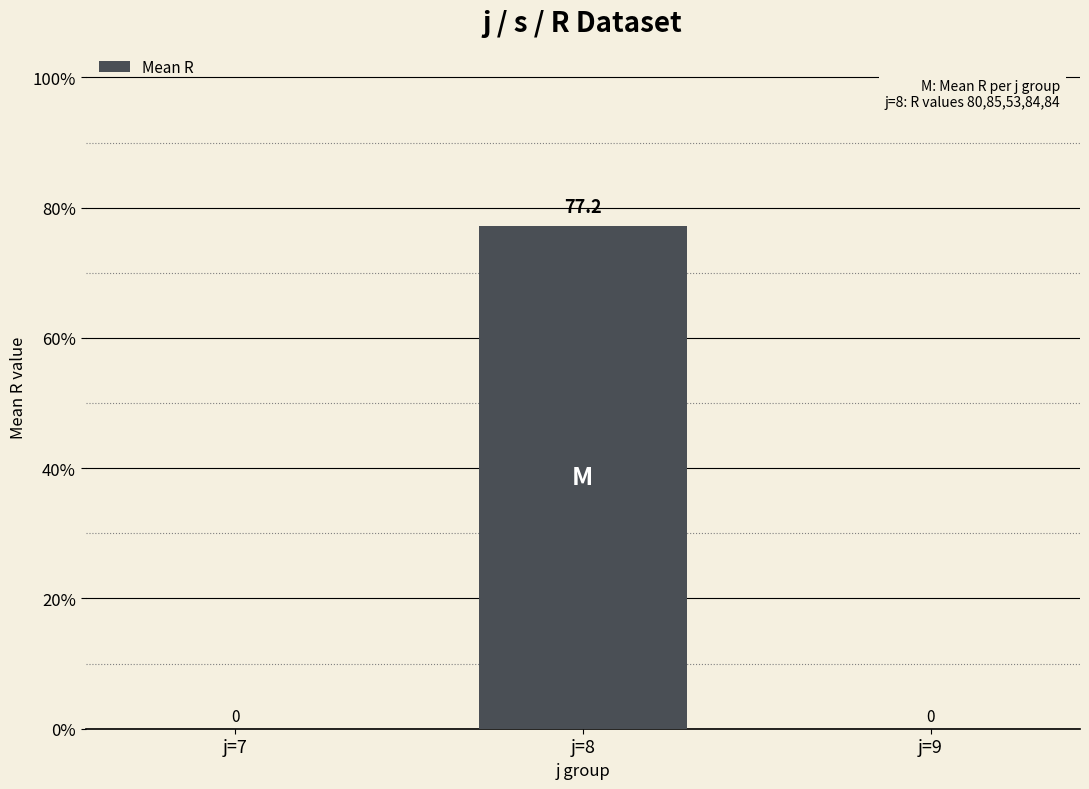

What is the greatest value displayed?

77.2